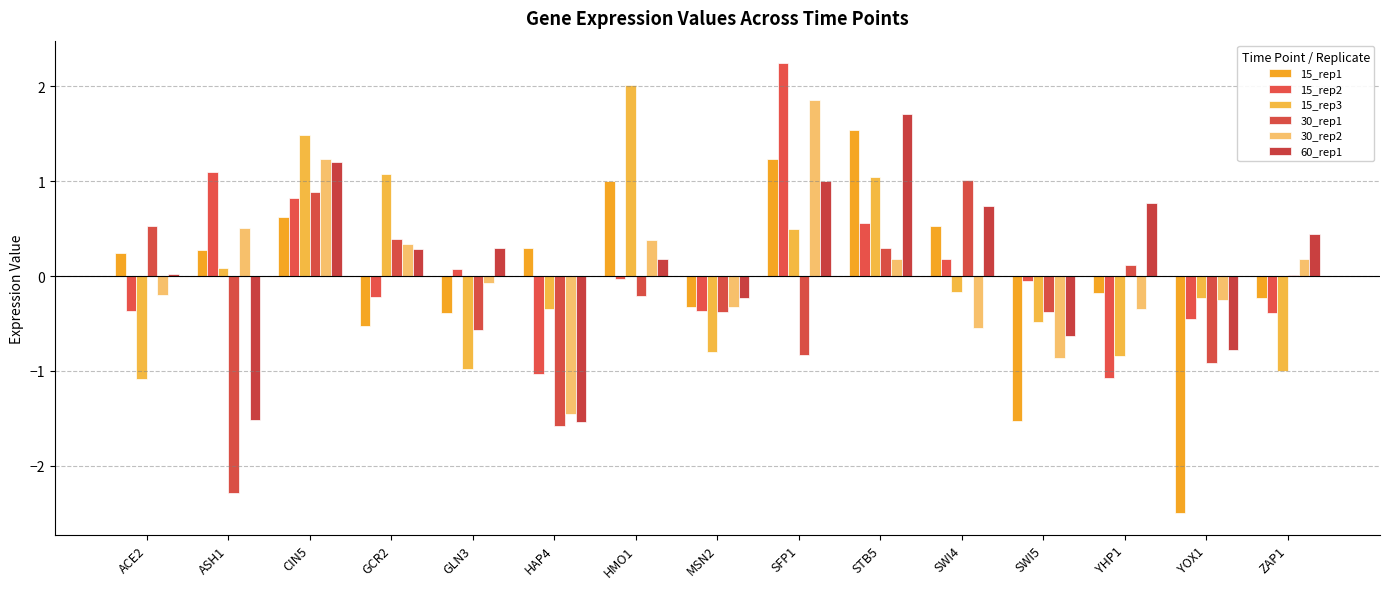

At which category does the chart reach its minimum across all series?

YOX1